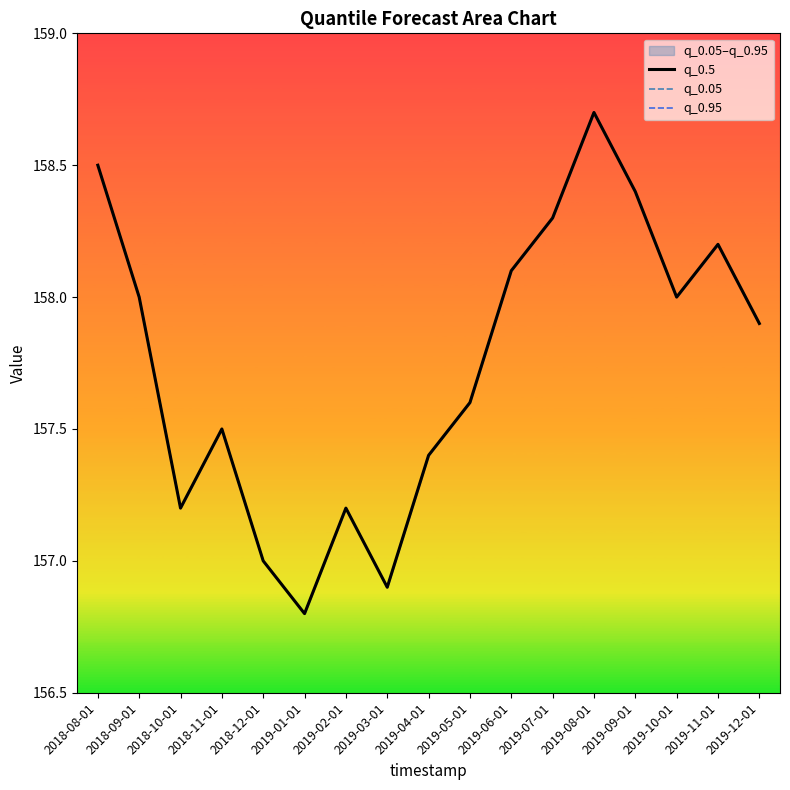

Is this an area chart (filled region under the line)?

No